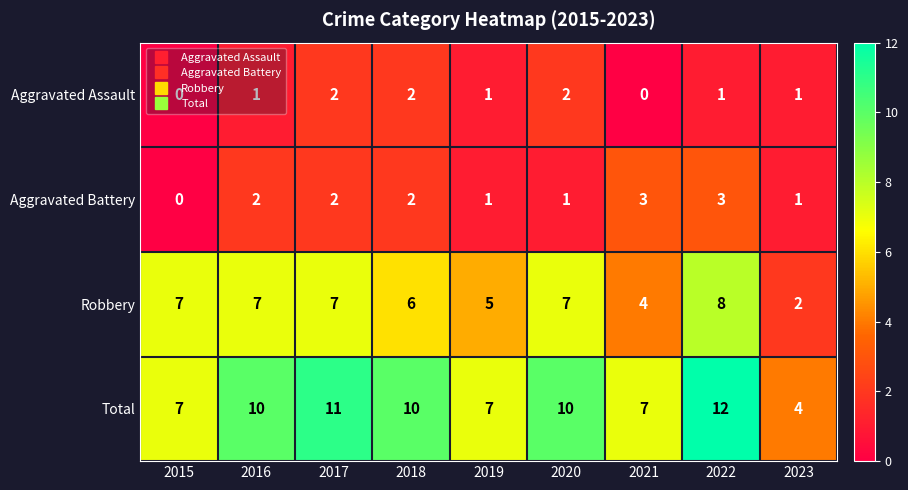

True or false: Aggravated Battery has a value of 2 at 2018.

True